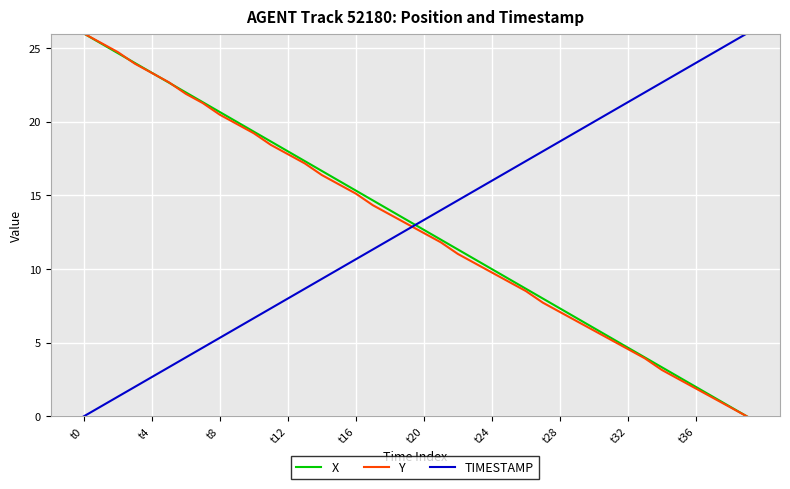

What is the highest value of the X series?

26.0